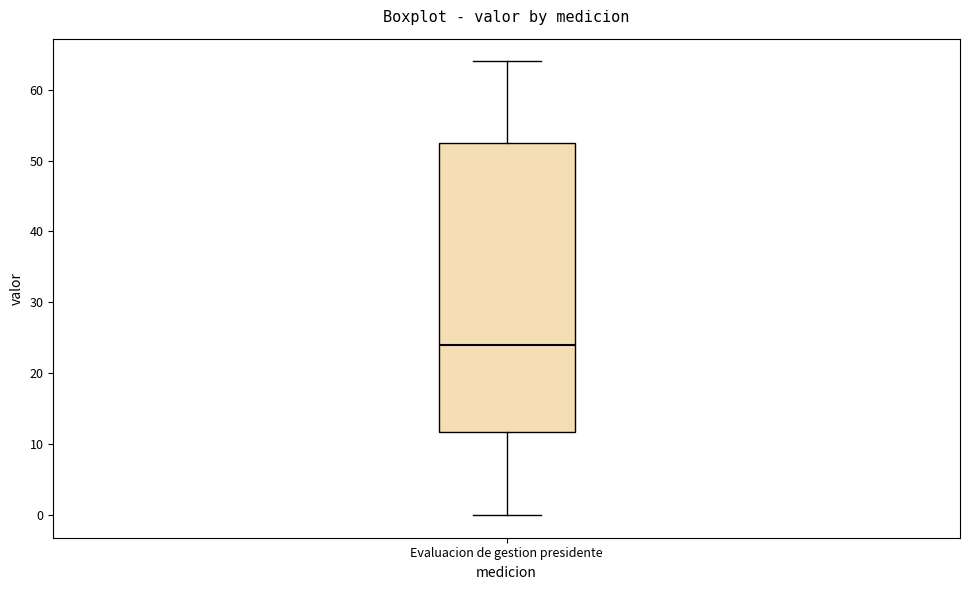

Read this box plot against the y-axis: the position of the median line, the range covered by the box, and the ends of both whiskers. The values are not printed on the chart, so give them approximately, as read against the axis.

median 24, box 12 to 53, whiskers 0 to 64